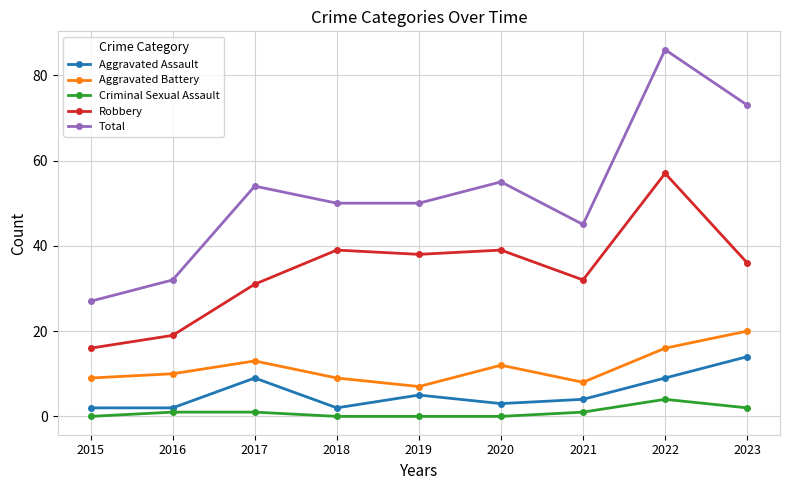

At which label is Robbery closest to 36?

2023